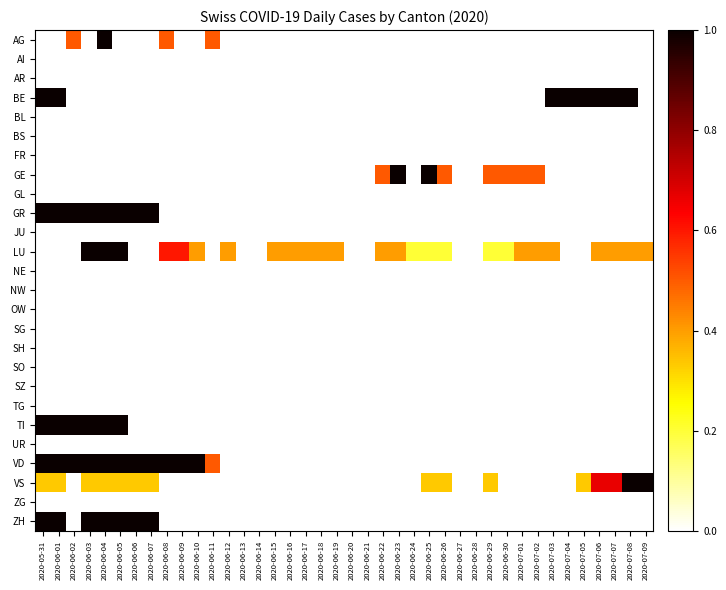

Which series has the largest range (max minus min)?

AG